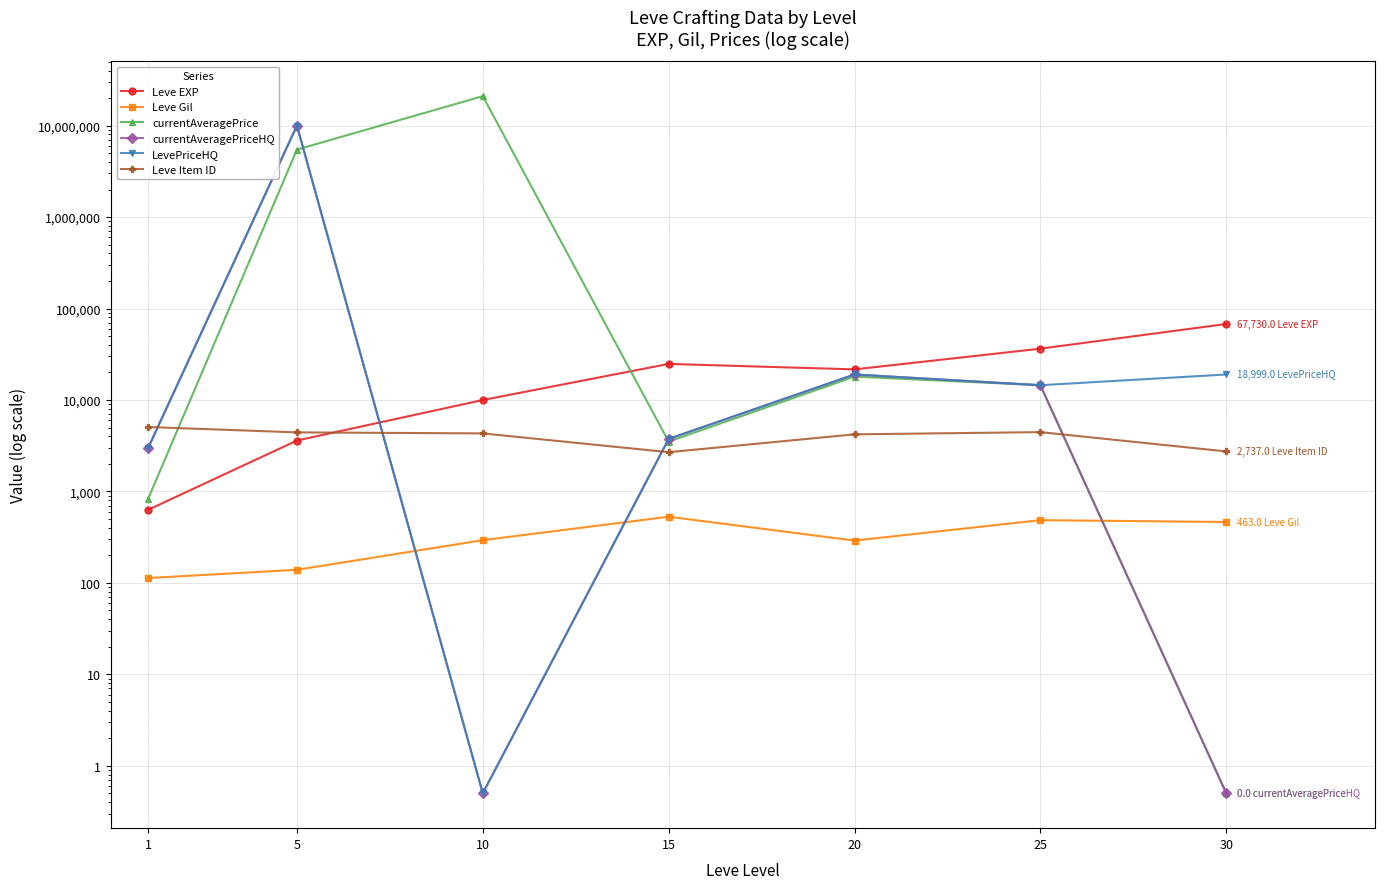

What is the sum of all Leve Item ID values?

27874.0